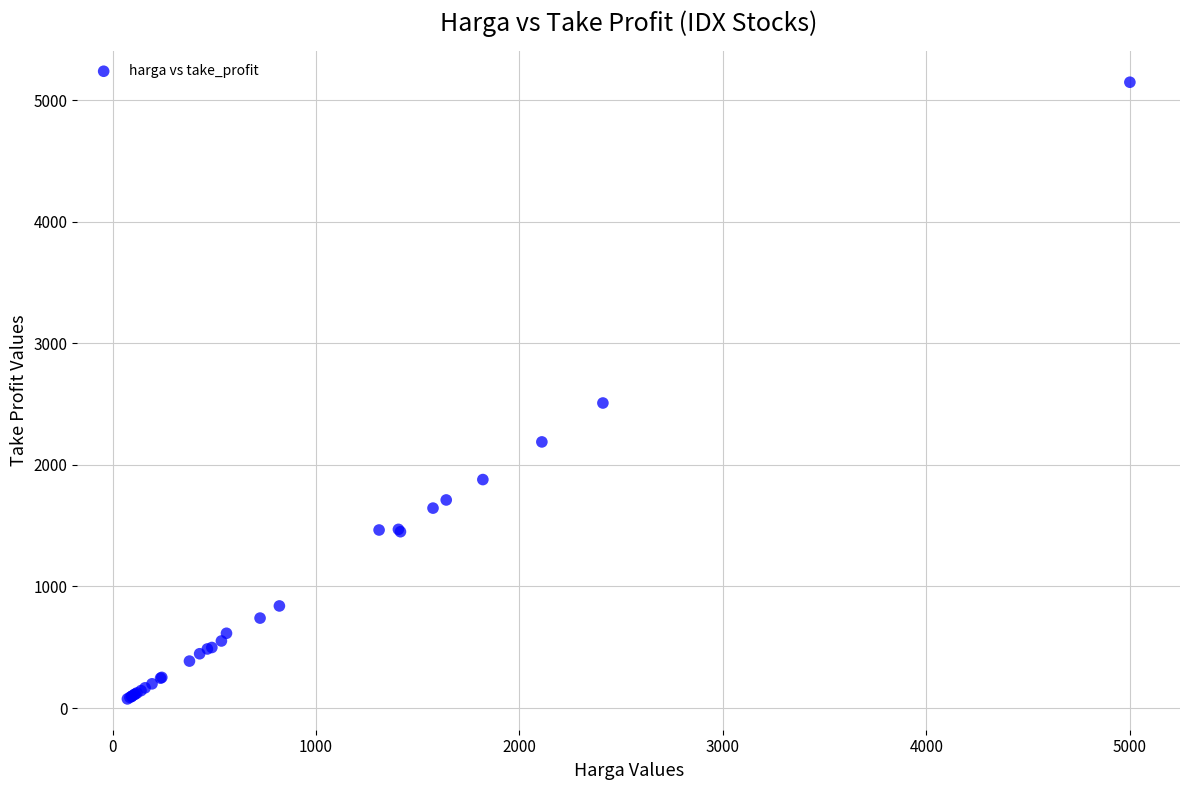

What Y value in the scatter plot is closest to 2612?

2510.2